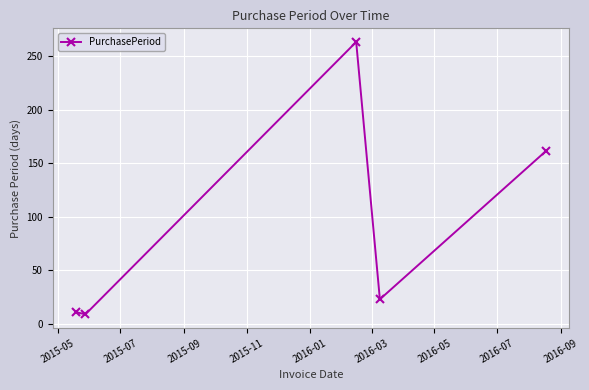

What is the maximum value shown in the chart?

263